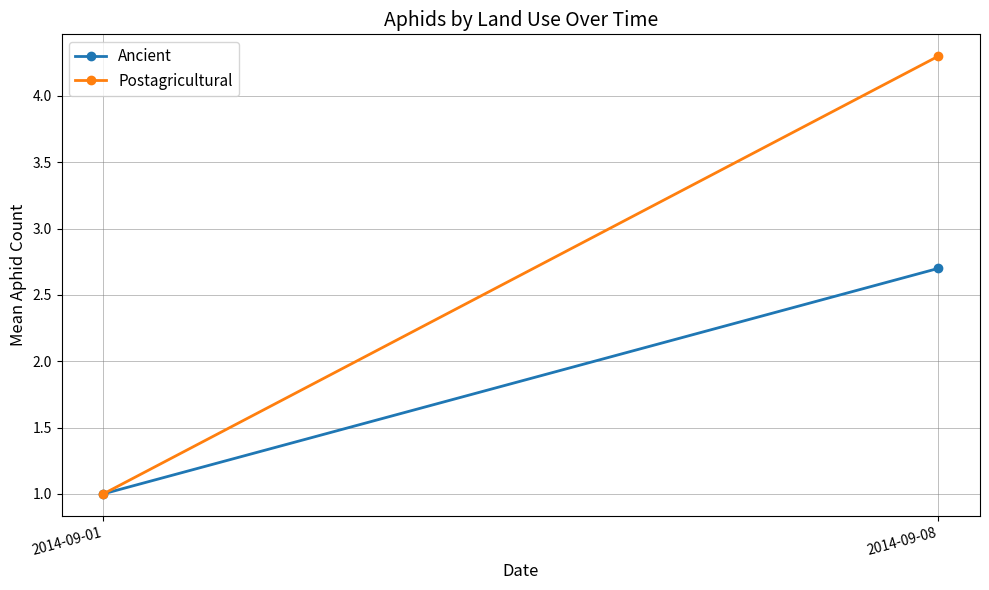

Reading left to right, list all the values displayed in this chart.

Ancient: 2014-09-01=1.0	2014-09-08=2.7
Postagricultural: 2014-09-01=1.0	2014-09-08=4.3